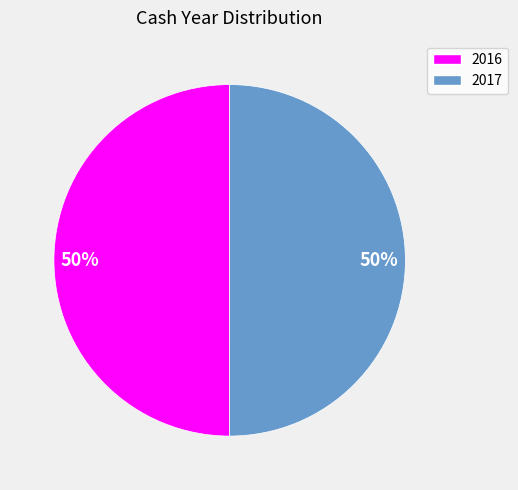

How many segments does this pie chart have?

2